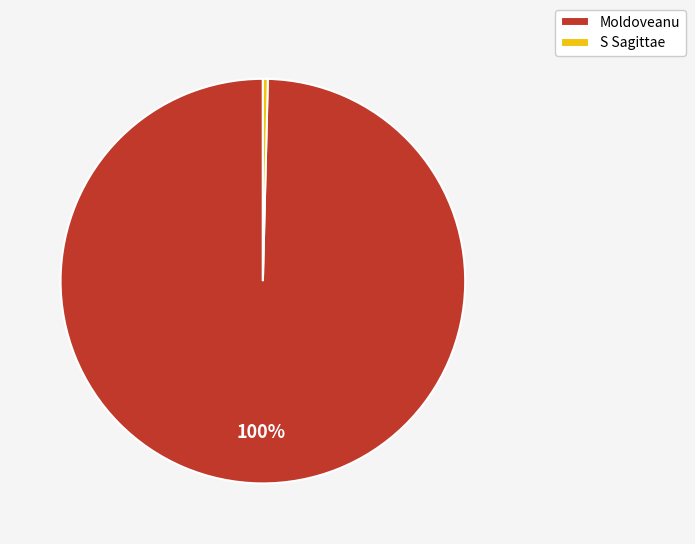

Is the sum of S Sagittae and Moldoveanu greater than half?

Yes